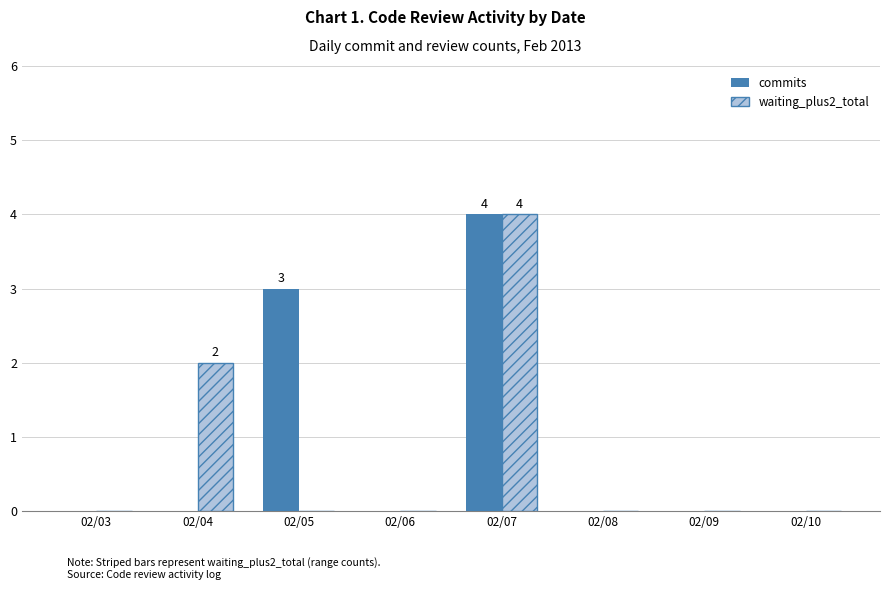

At which category is the sum across all series the highest?

02/07